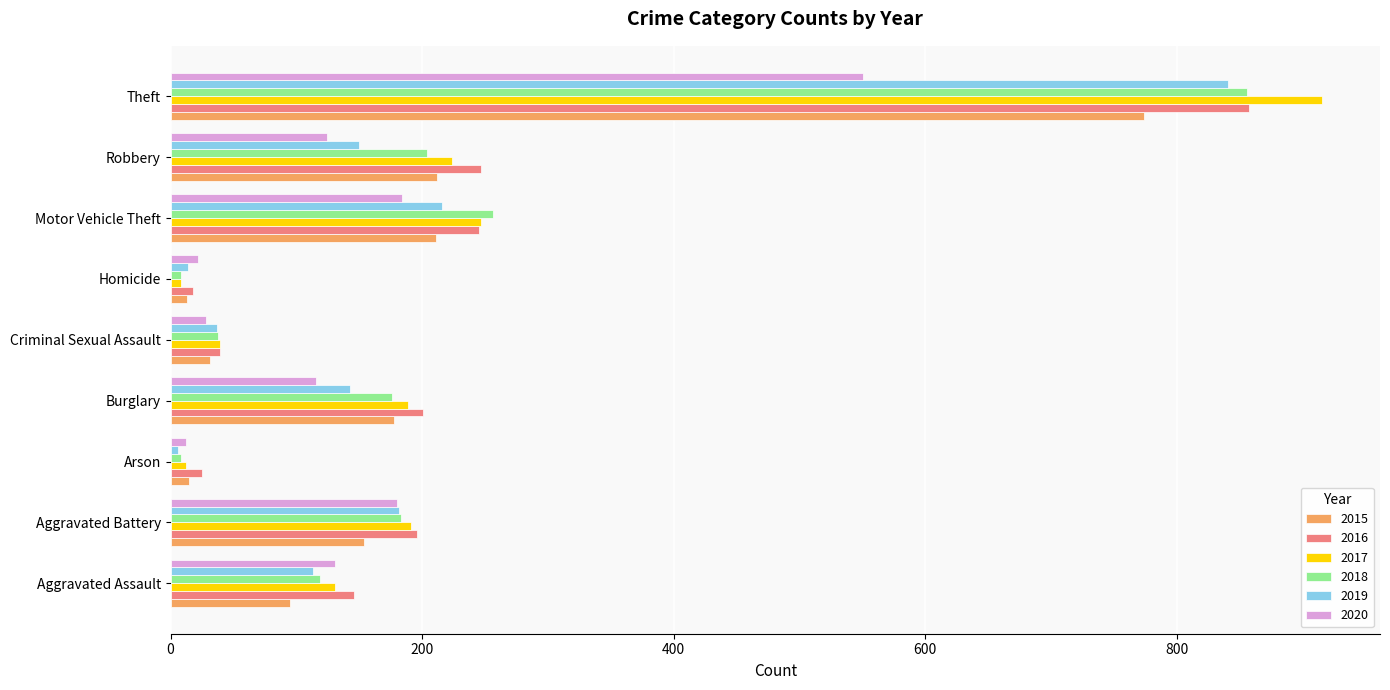

What is the difference between the second highest and second lowest values in the 2019 series?

202